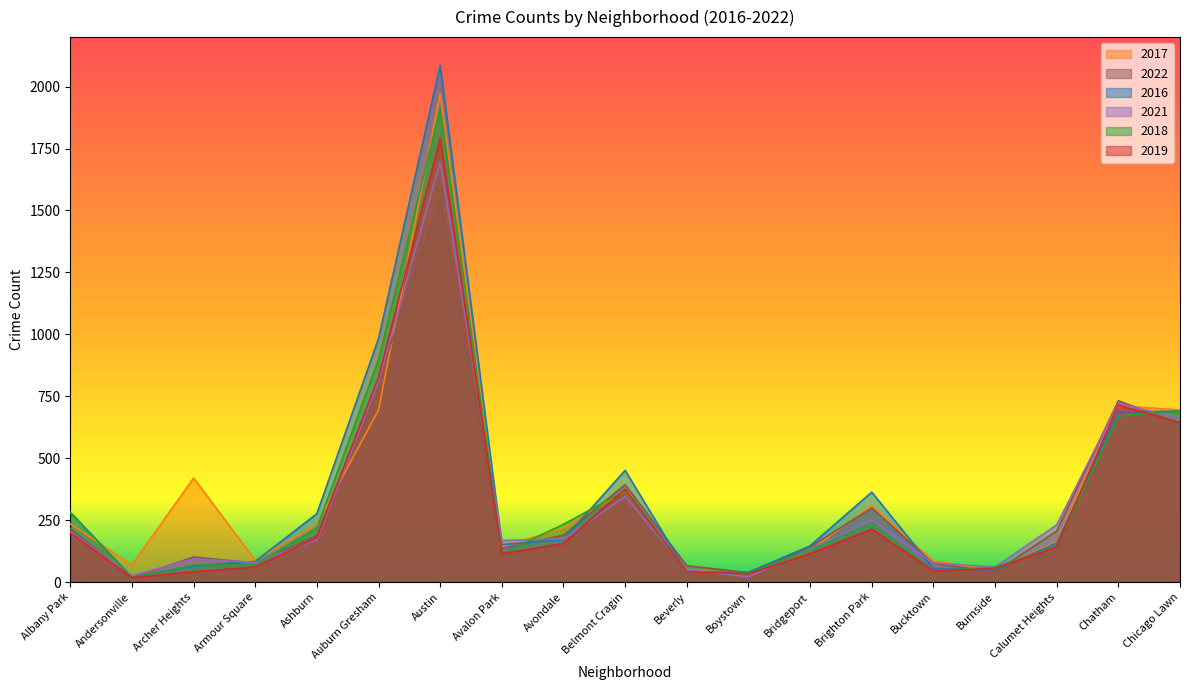

How many lines are shown in the chart?

6